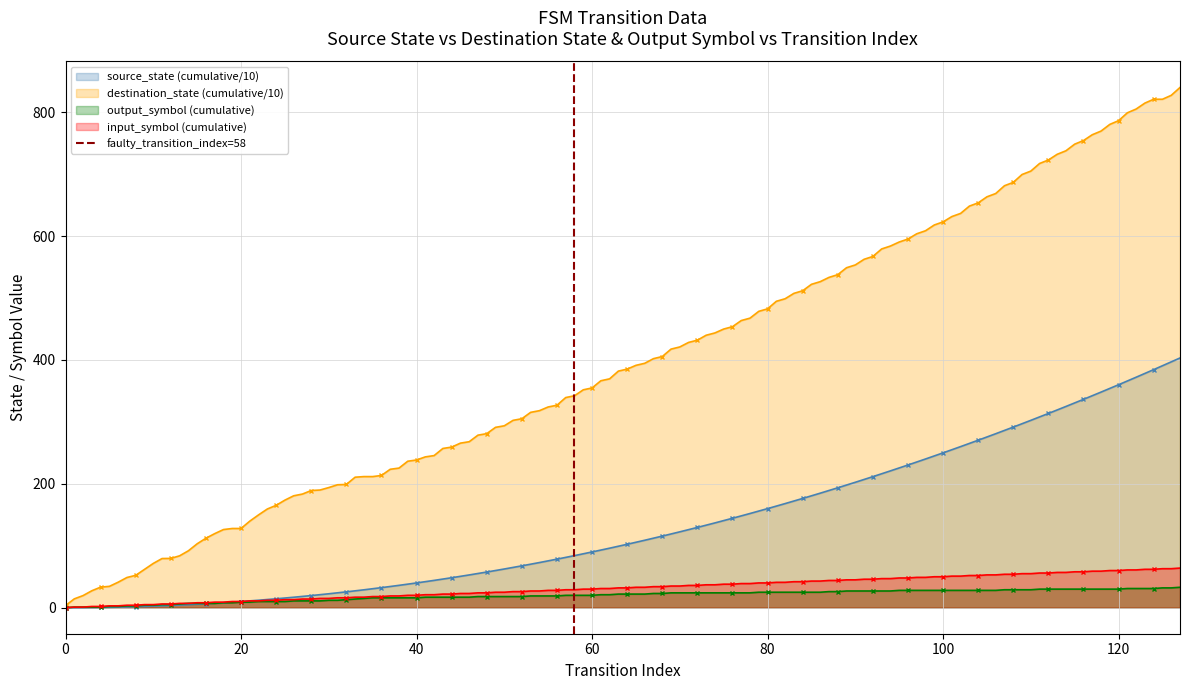

How many data points in source_state (cumulative/10) are less than 102?

64